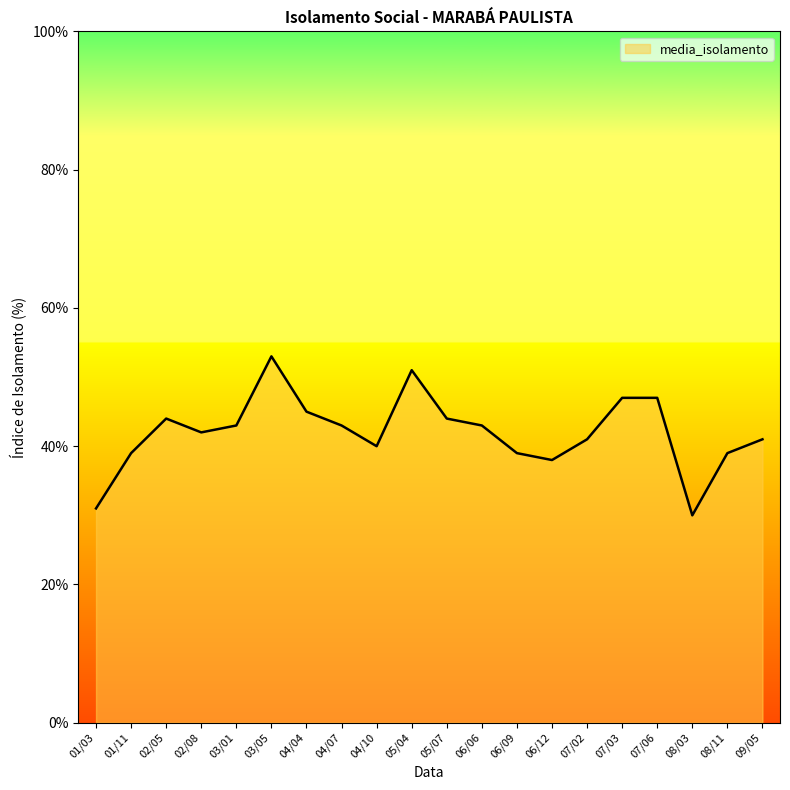

What value does the data have at 03/01, to the nearest 5?

45